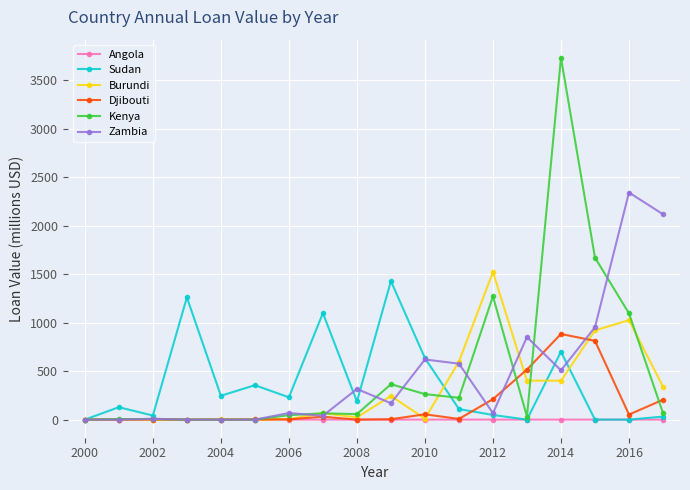

What is the highest value of the Kenya series?

3730